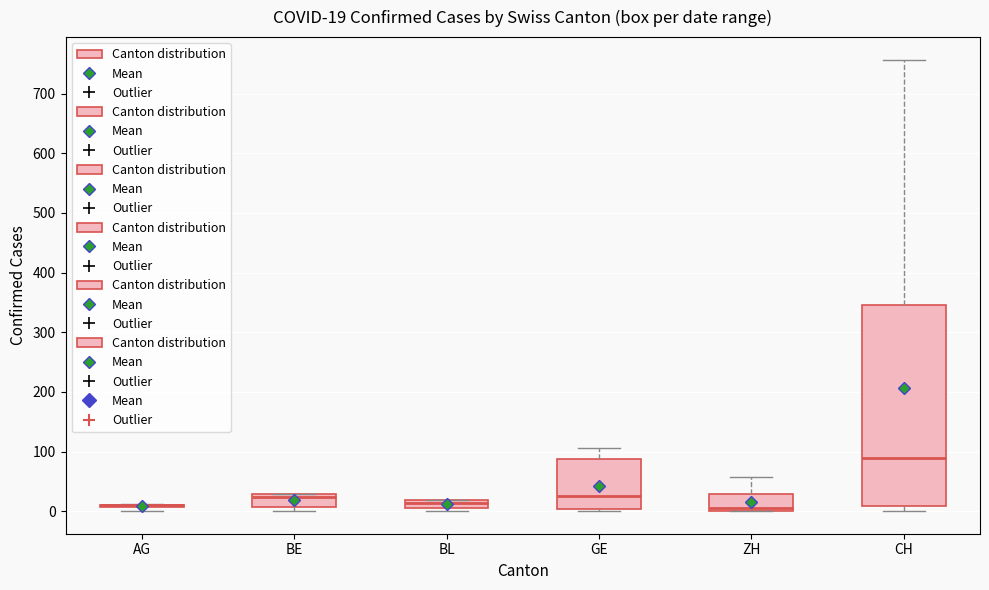

Comparing the boxes themselves (not the whiskers), which one is the tallest?

CH